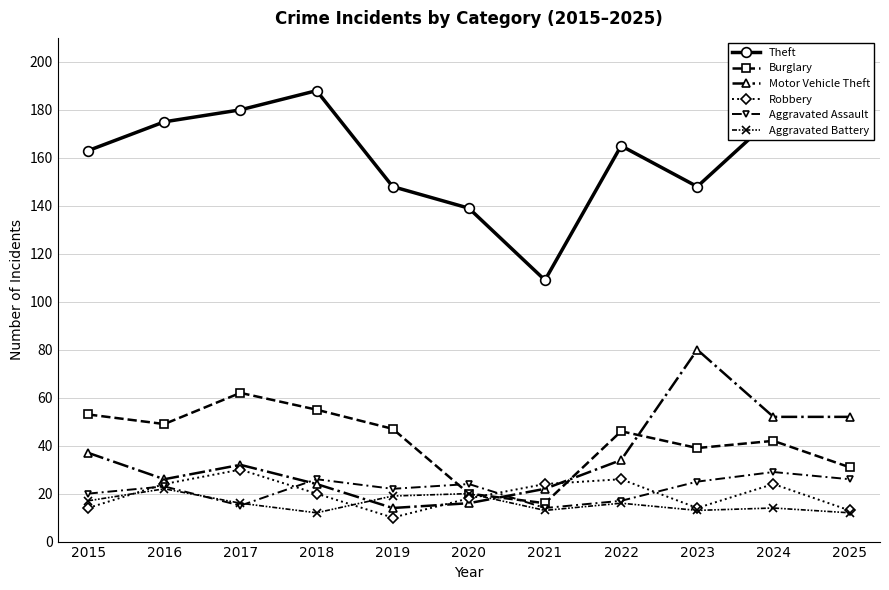

How many lines are shown in the chart?

6